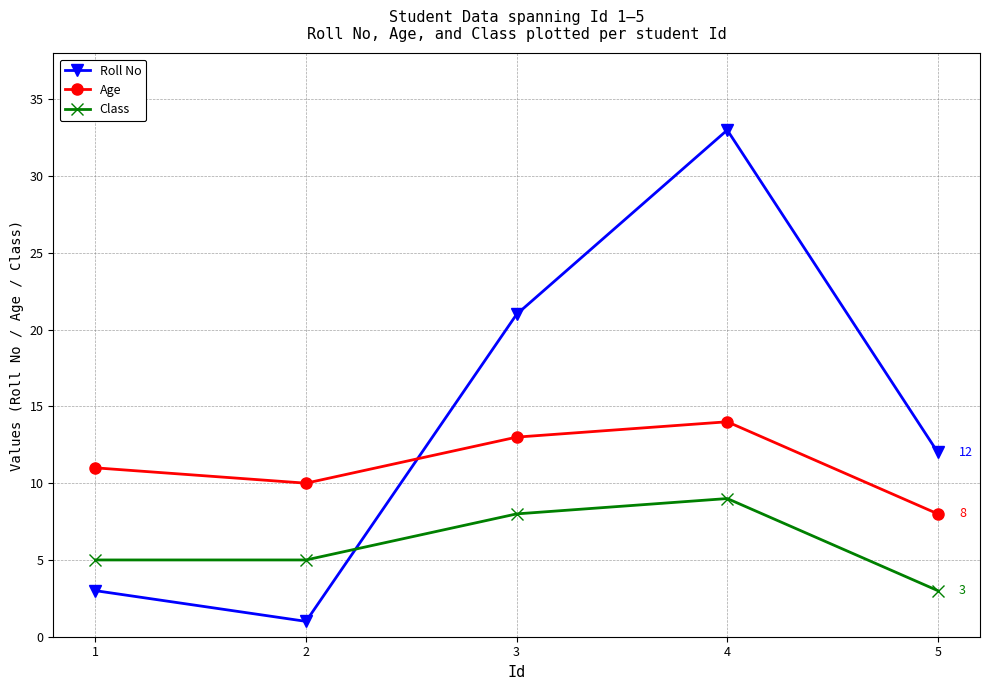

What is the difference between the Age values at 3 and 1?

2